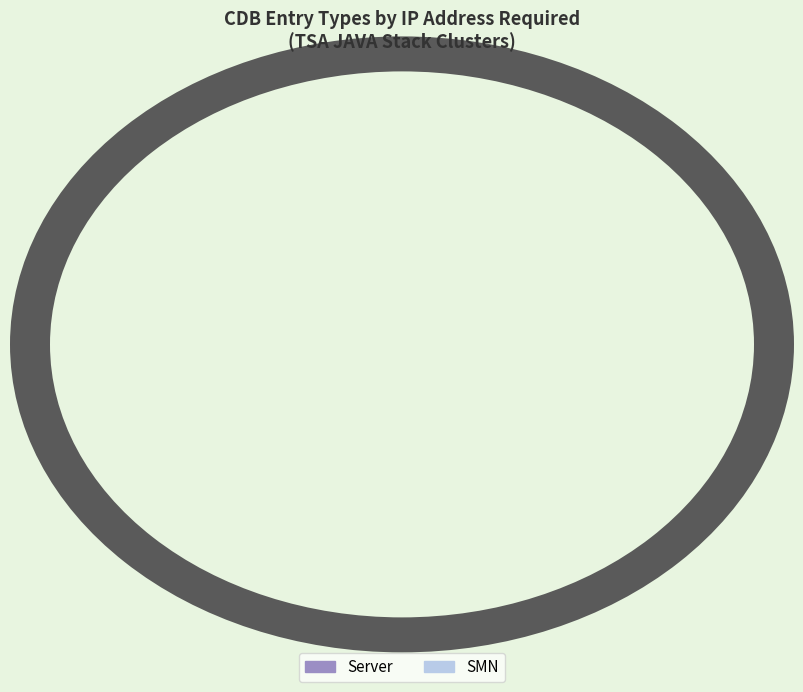

How much of the chart is everything except SMN?

56.0%